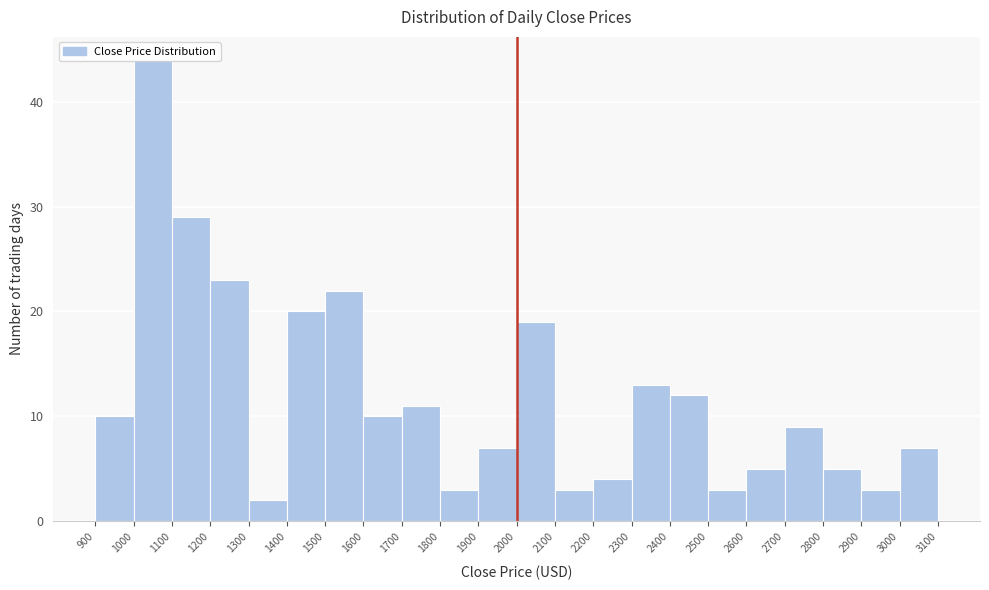

Reading left to right, list every bar in this chart as the range it spans on the x-axis followed by its height. The values are not printed on the chart, so give them approximately, as read against the axis.

900 to 1000: 10
1000 to 1100: 44
1100 to 1200: 29
1200 to 1300: 23
1300 to 1400: 2
1400 to 1500: 20
1500 to 1600: 22
1600 to 1700: 10
1700 to 1800: 11
1800 to 1900: 3
1900 to 2000: 7
2000 to 2100: 19
2100 to 2200: 3
2200 to 2300: 4
2300 to 2400: 13
2400 to 2500: 12
2500 to 2600: 3
2600 to 2700: 5
2700 to 2800: 9
2800 to 2900: 5
2900 to 3000: 3
3000 to 3100: 7